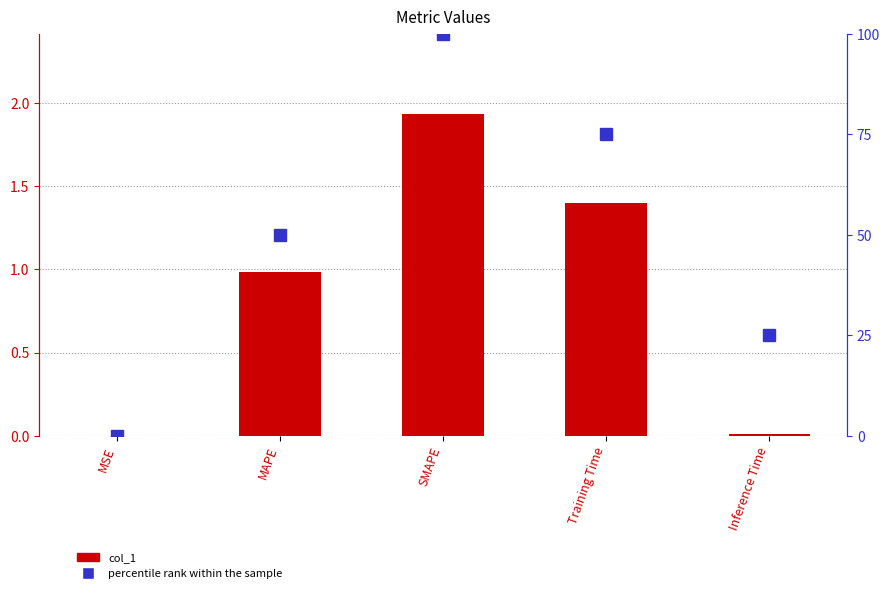

What is the label of the 3rd bar from the right?

SMAPE